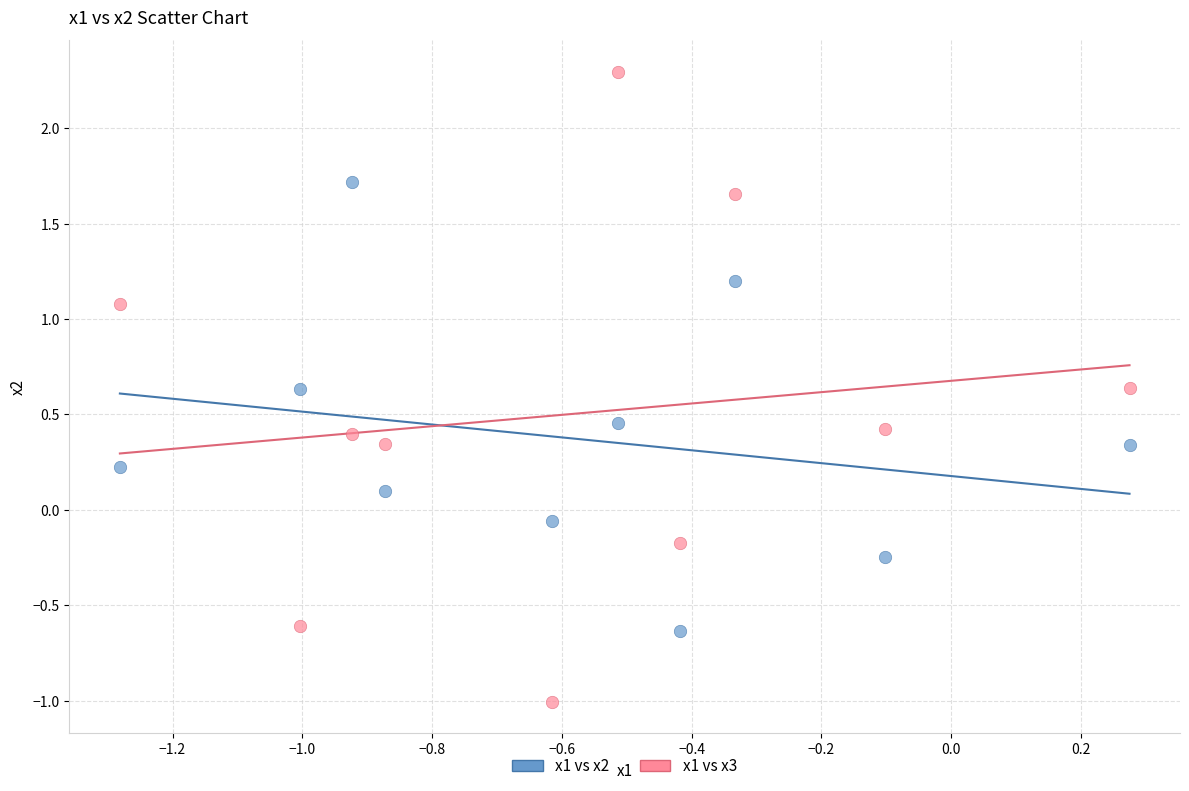

Which series contains the lowest Y value?

x1 vs x3